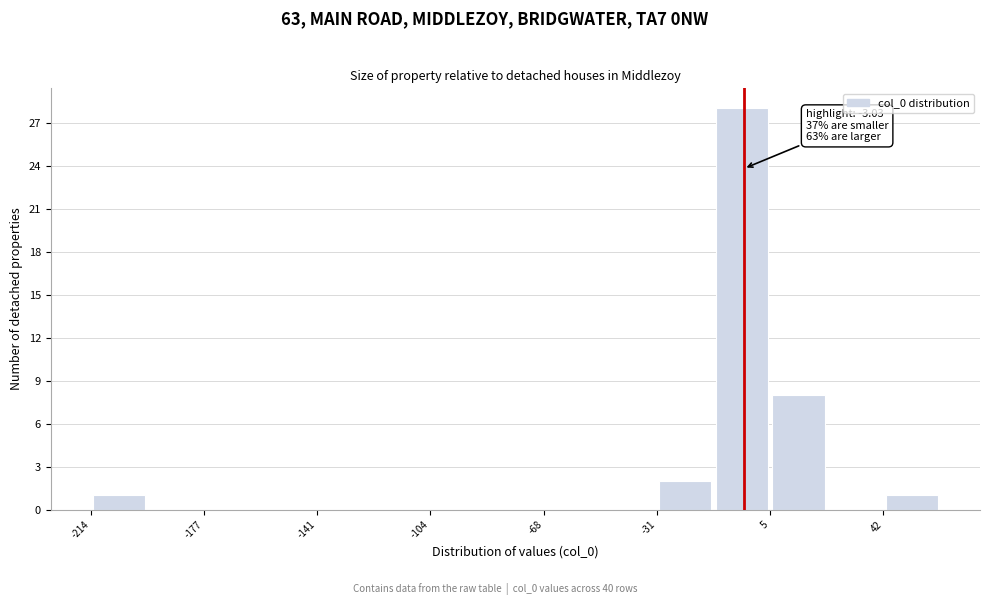

Around what value on the x-axis is the tallest bar? Give the approximate position of its centre, as read against the axis.

-5